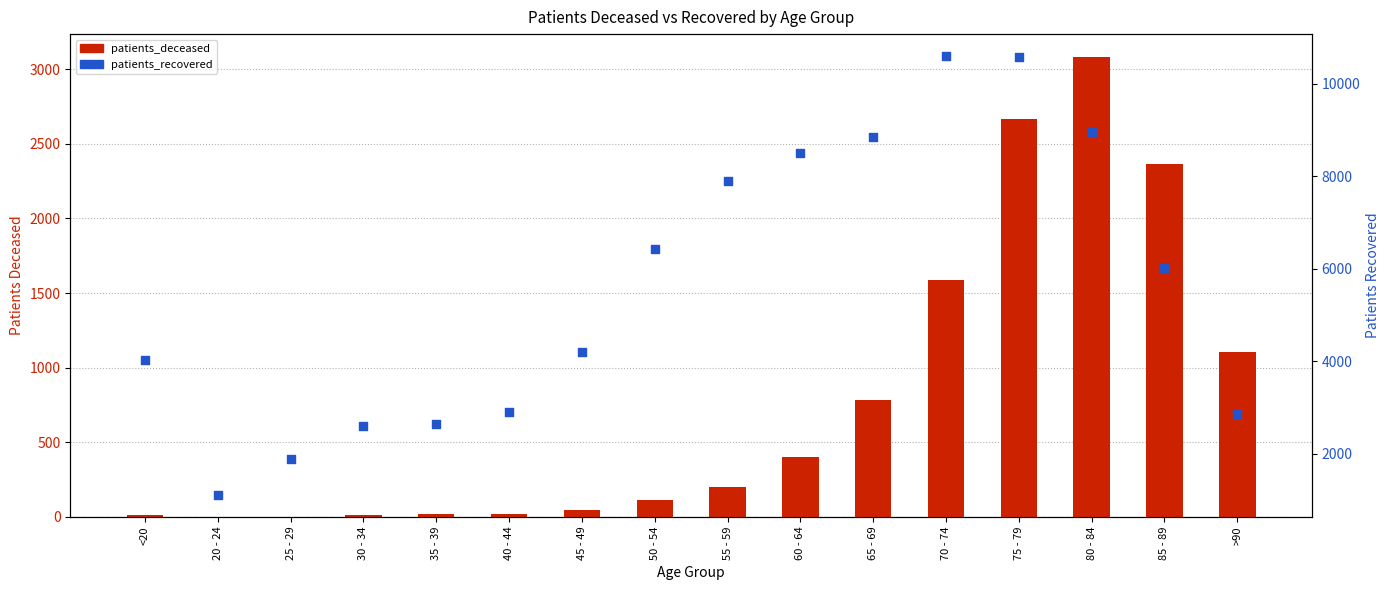

What are all the series names shown in the legend?

patients_deceased, patients_recovered